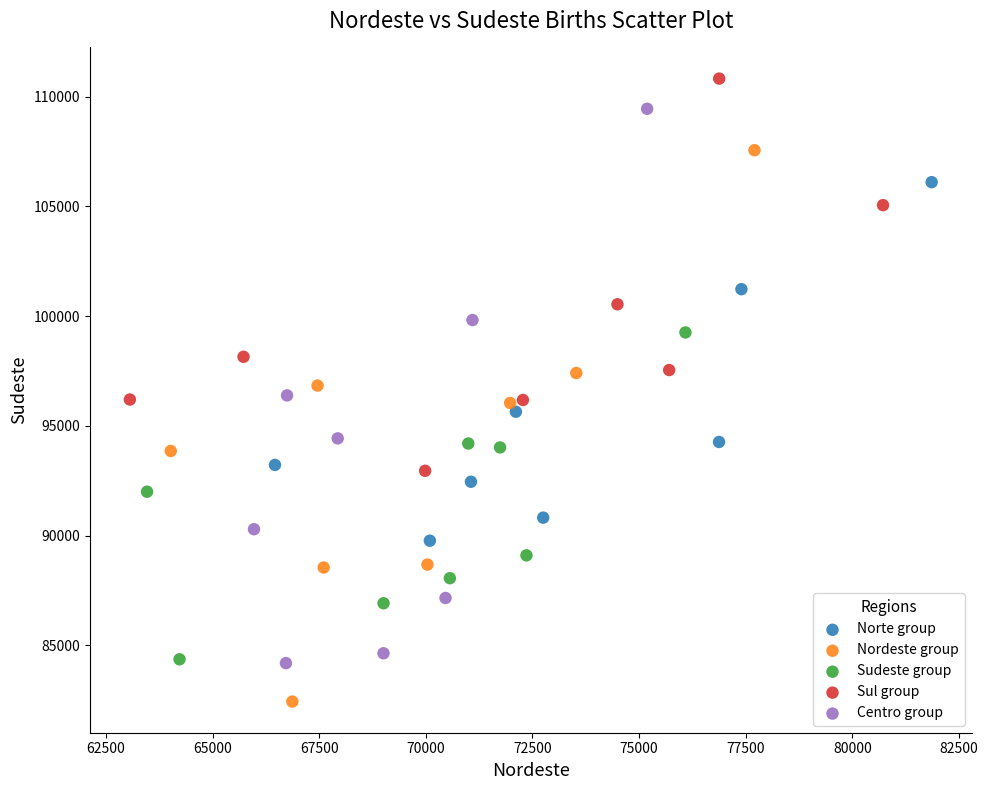

Which series contains the lowest Y value?

Nordeste group